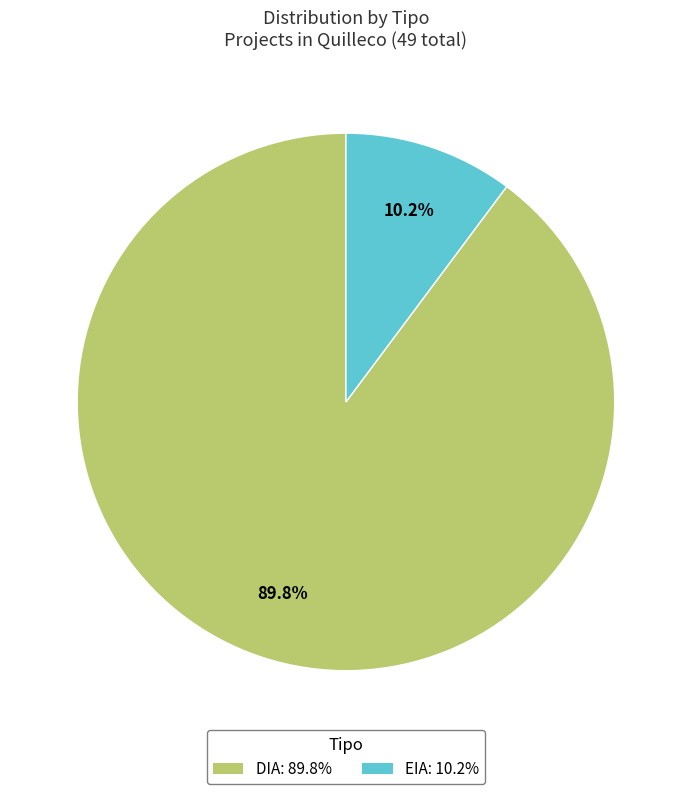

Does any single category account for the majority?

Yes